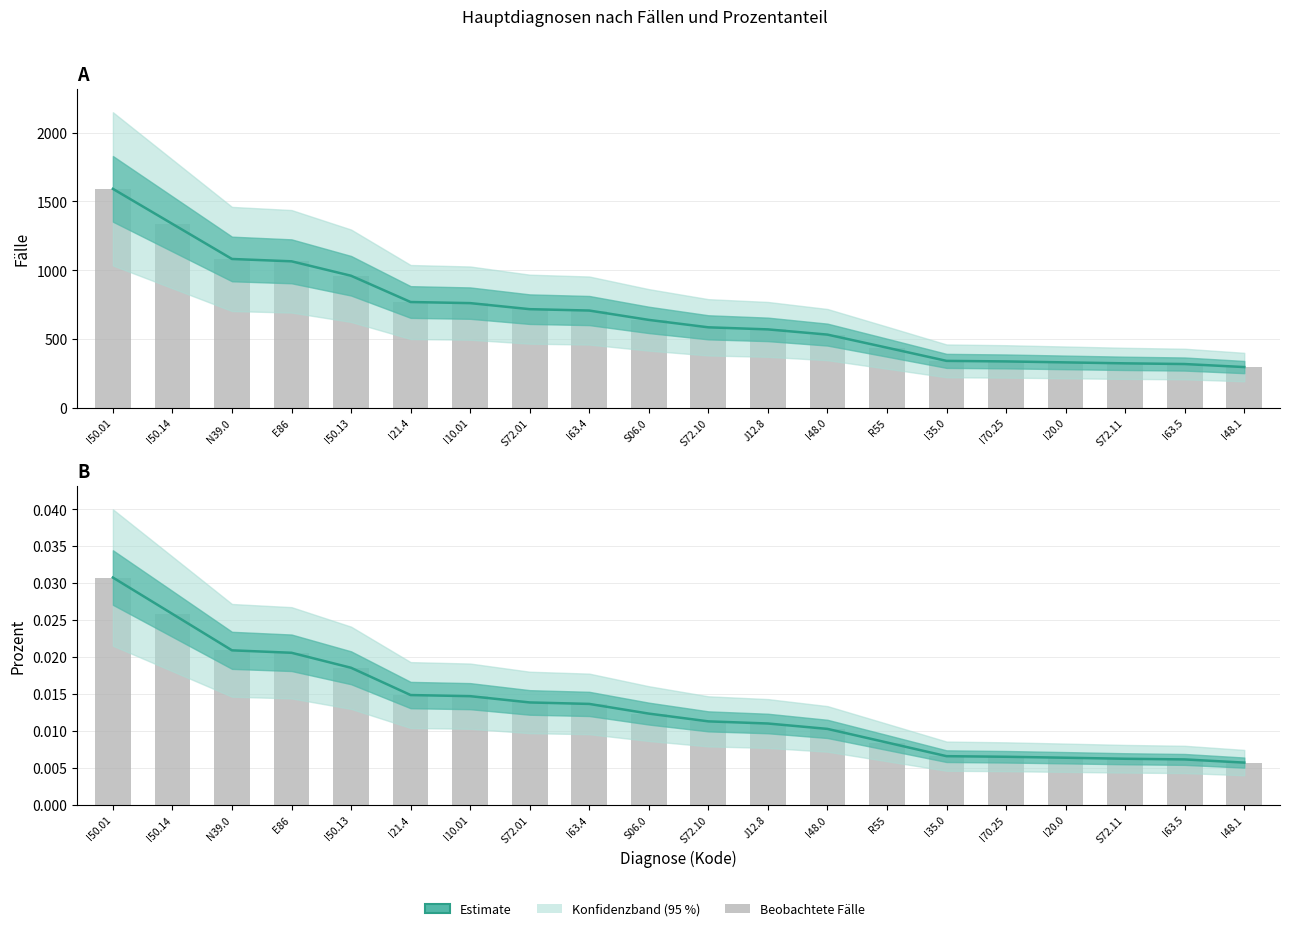

What is the sum of all values?

0.3